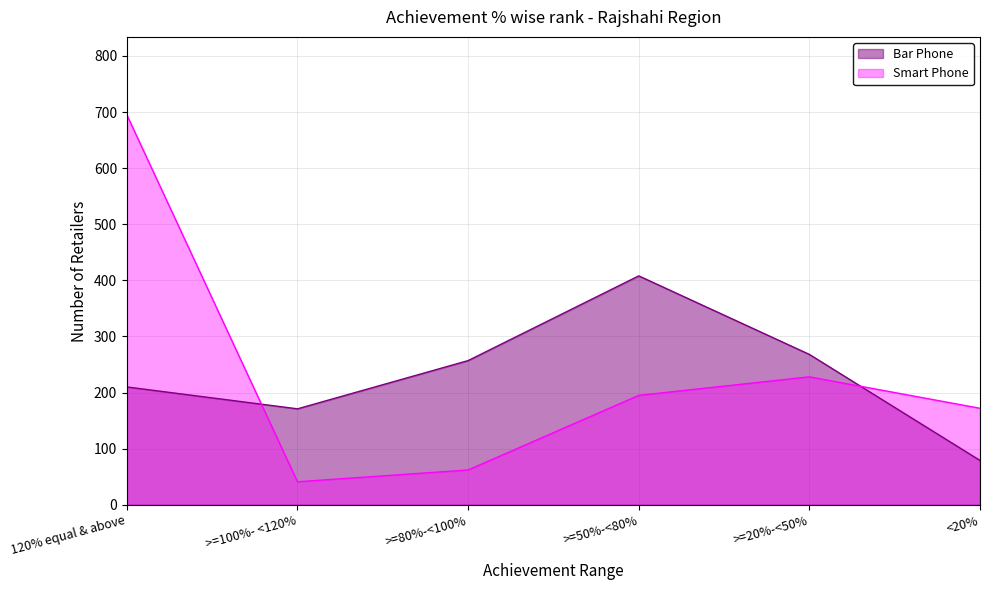

What are all the series names shown in the legend?

Bar Phone, Smart Phone